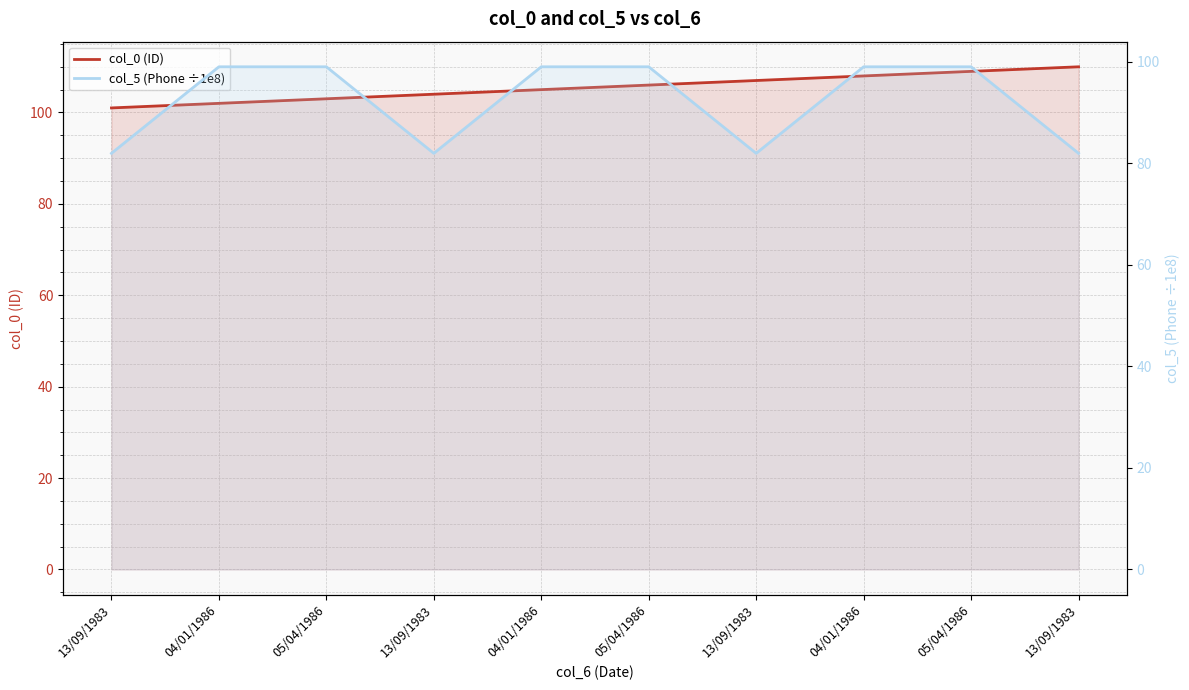

Which series changed the most between 13/09/1983 and 13/09/1983?

col_0 (ID)